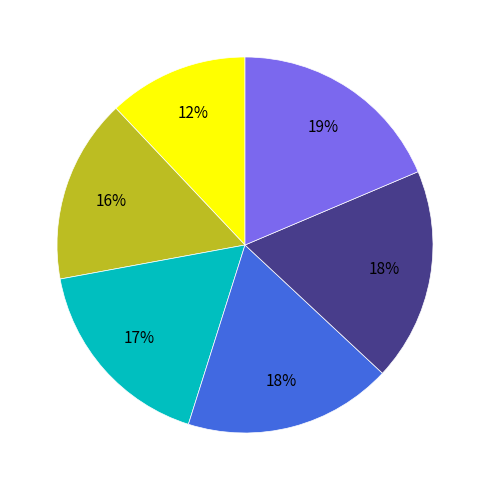

Is there a majority slice in this chart?

No